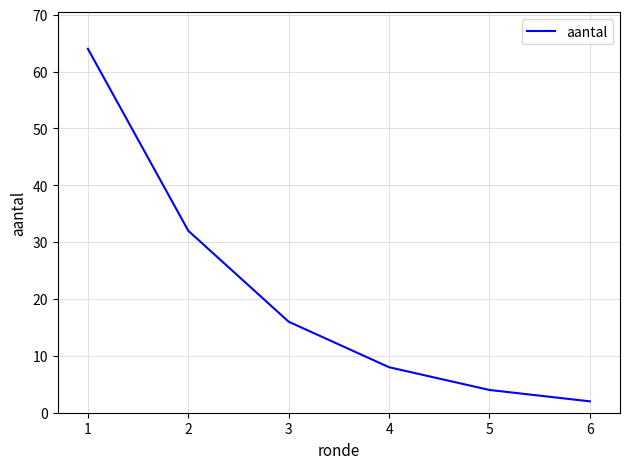

What is the change in value from 2 to 4?

-24